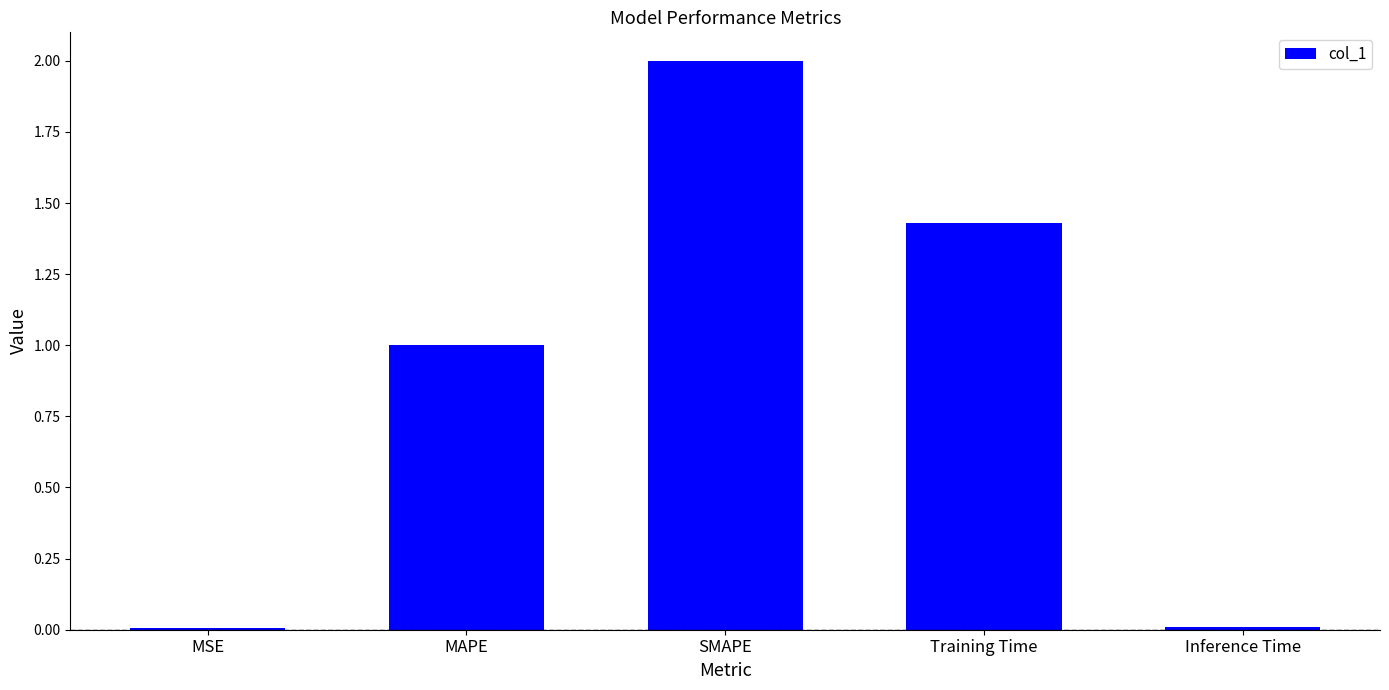

Between MAPE and MSE, which is larger?

MAPE